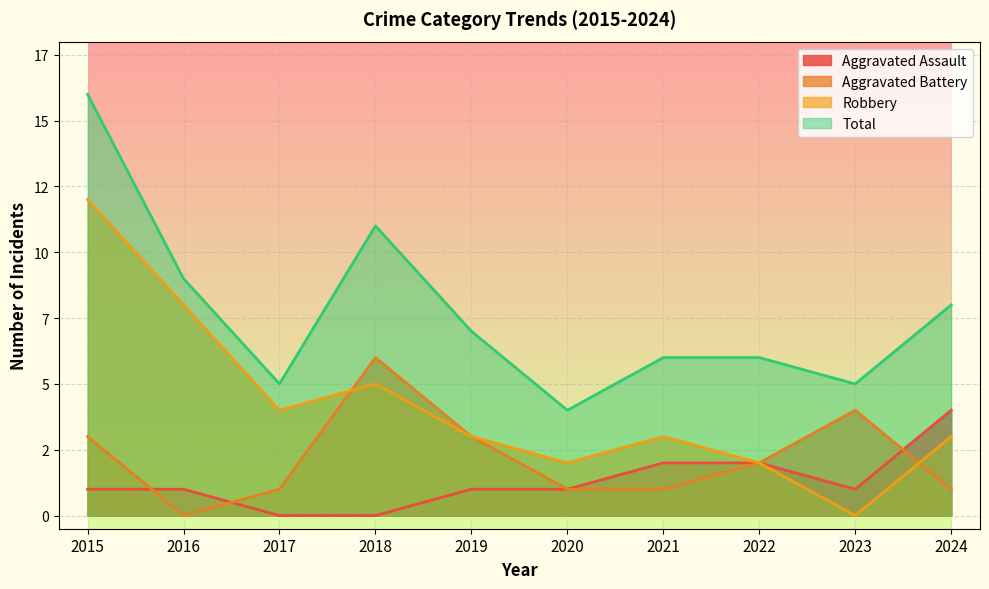

How many lines are shown in the chart?

4